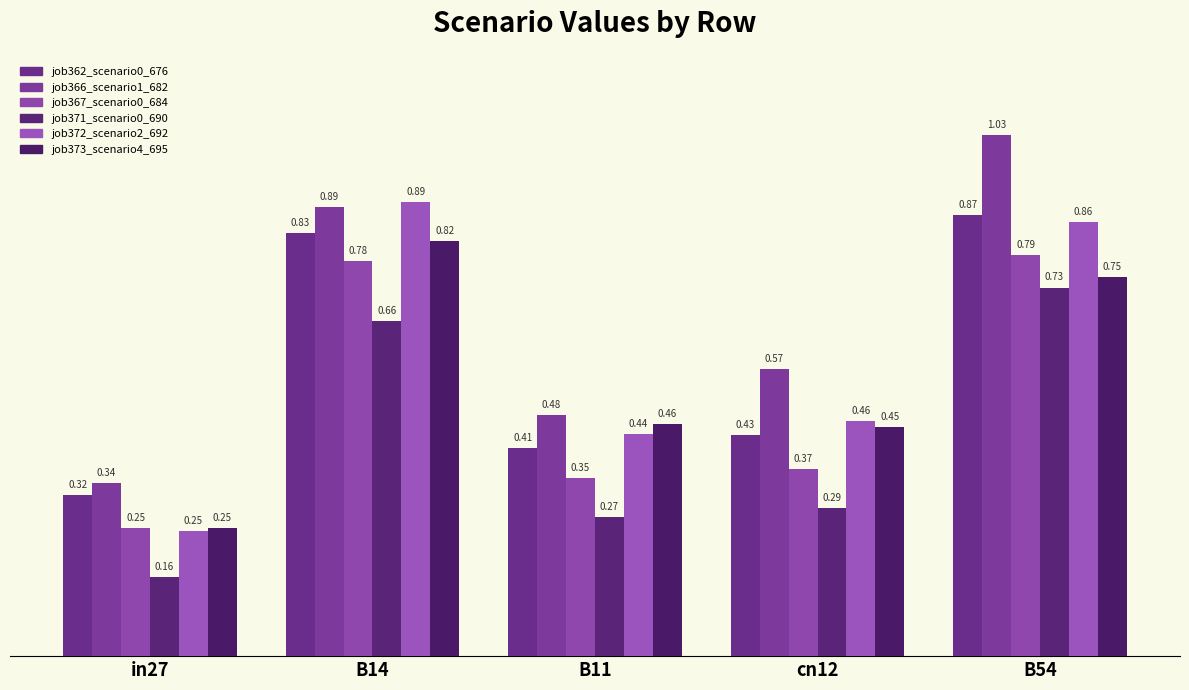

What are all the series names shown in the legend?

job362_scenario0_676, job366_scenario1_682, job367_scenario0_684, job371_scenario0_690, job372_scenario2_692, job373_scenario4_695